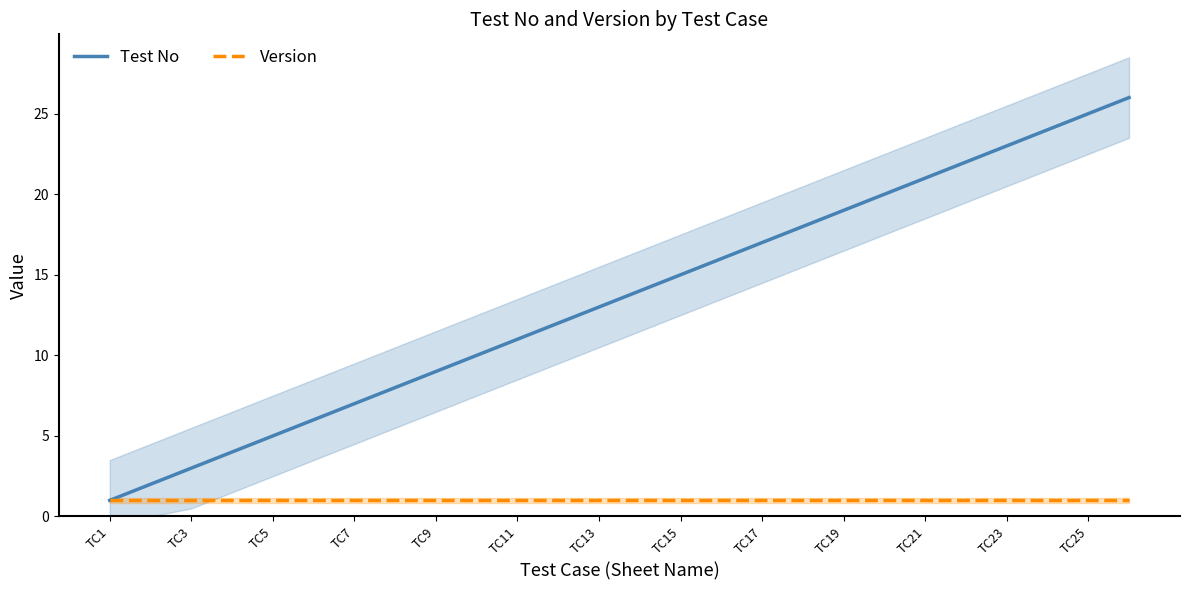

True or false: Test No has a value of 11 at TC11.

True